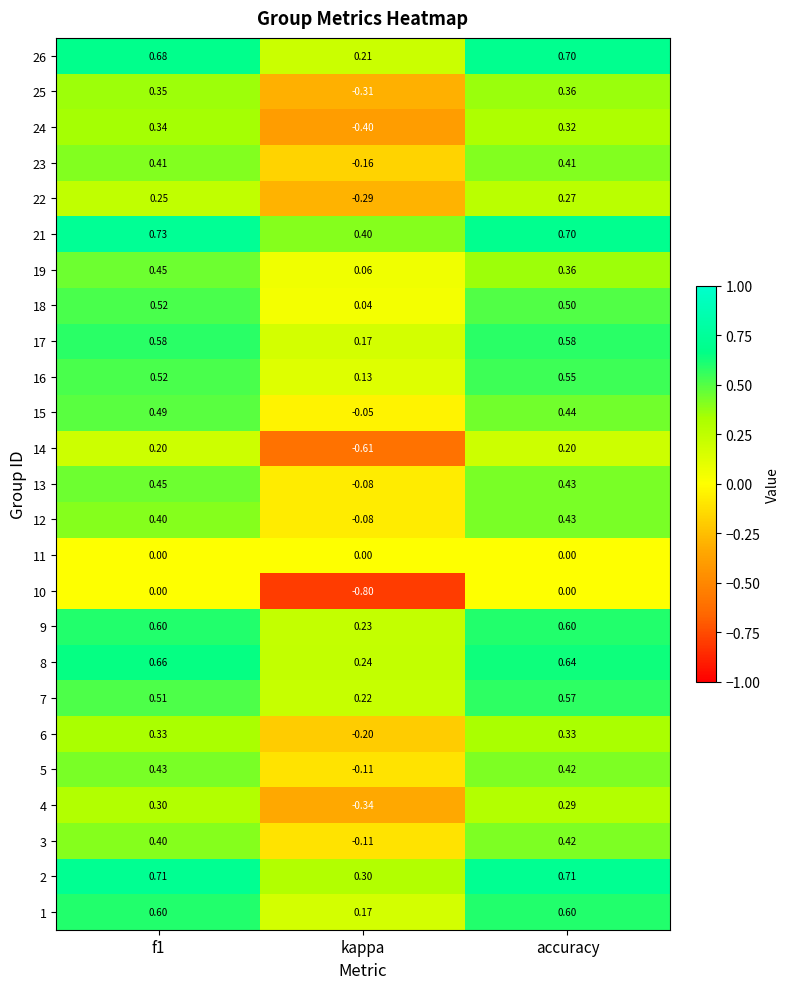

Which category has the lowest value across all series?

kappa